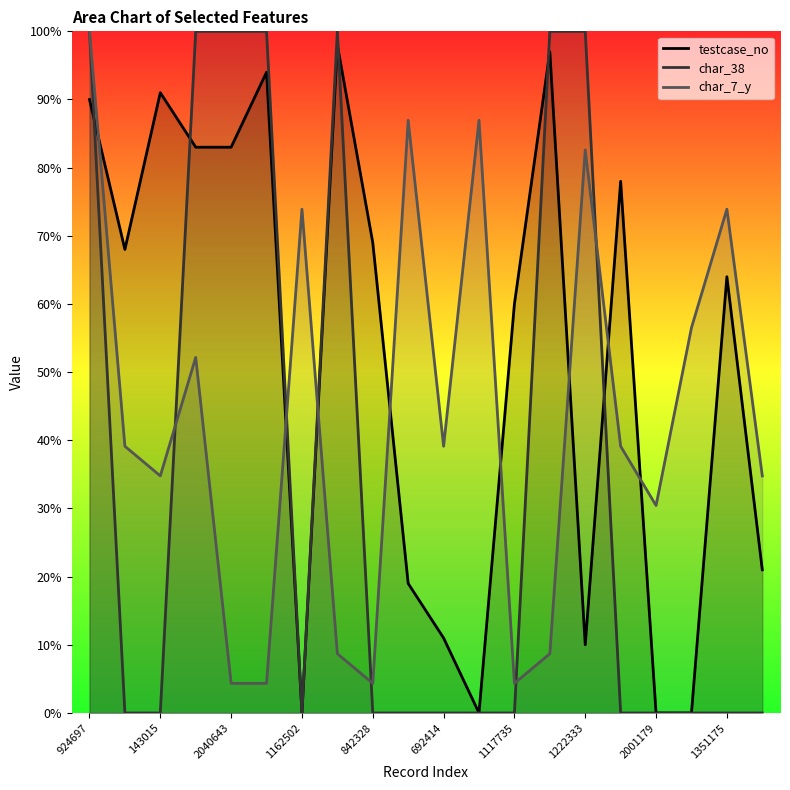

How many interior local valleys does the testcase_no series have?

4